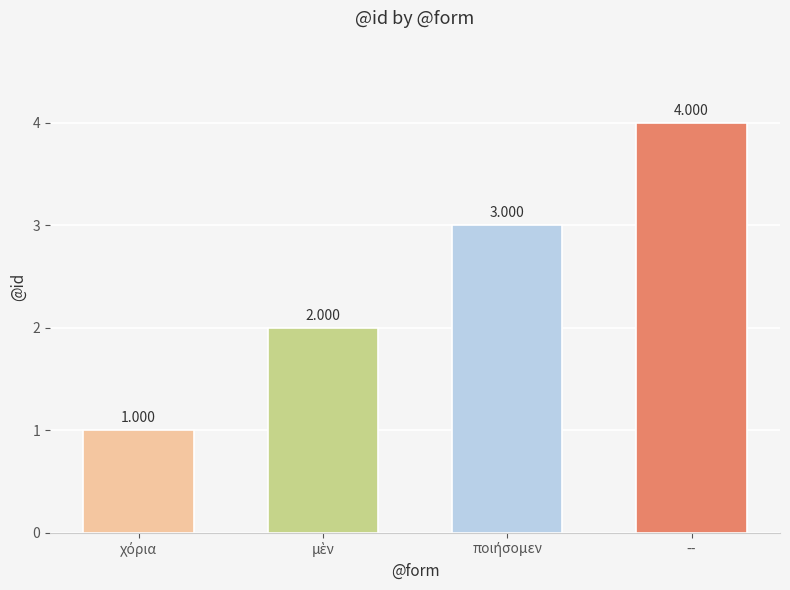

Which label corresponds to the largest value in the chart?

--